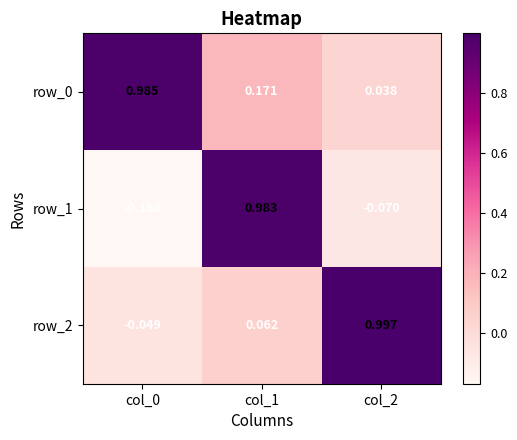

How many values in the row_2 series exceed 0?

2